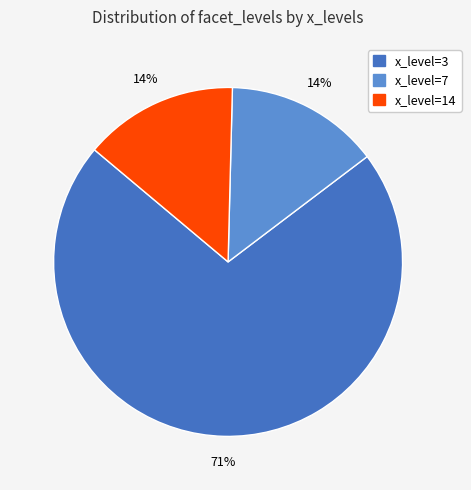

To the nearest percent, what is the average slice percentage?

33%